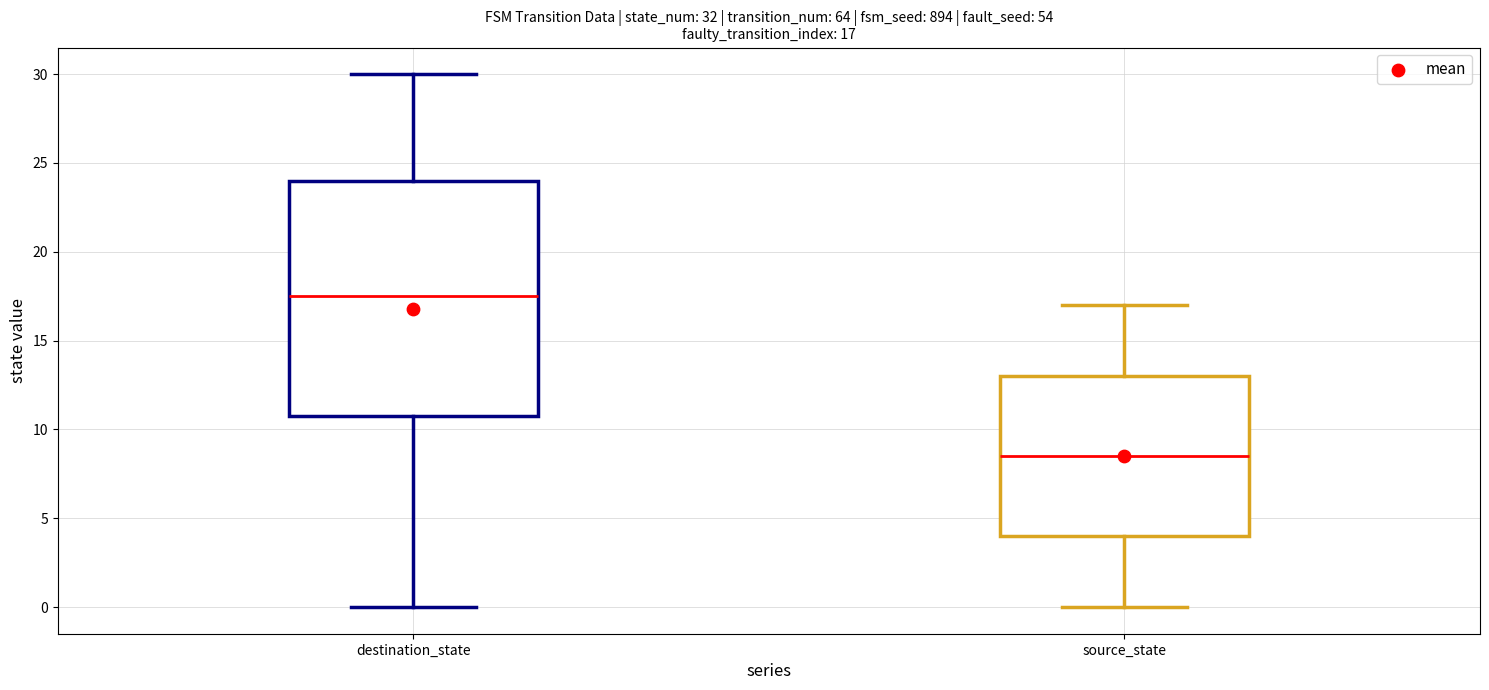

Comparing the boxes themselves (not the whiskers), which one is the tallest?

destination_state